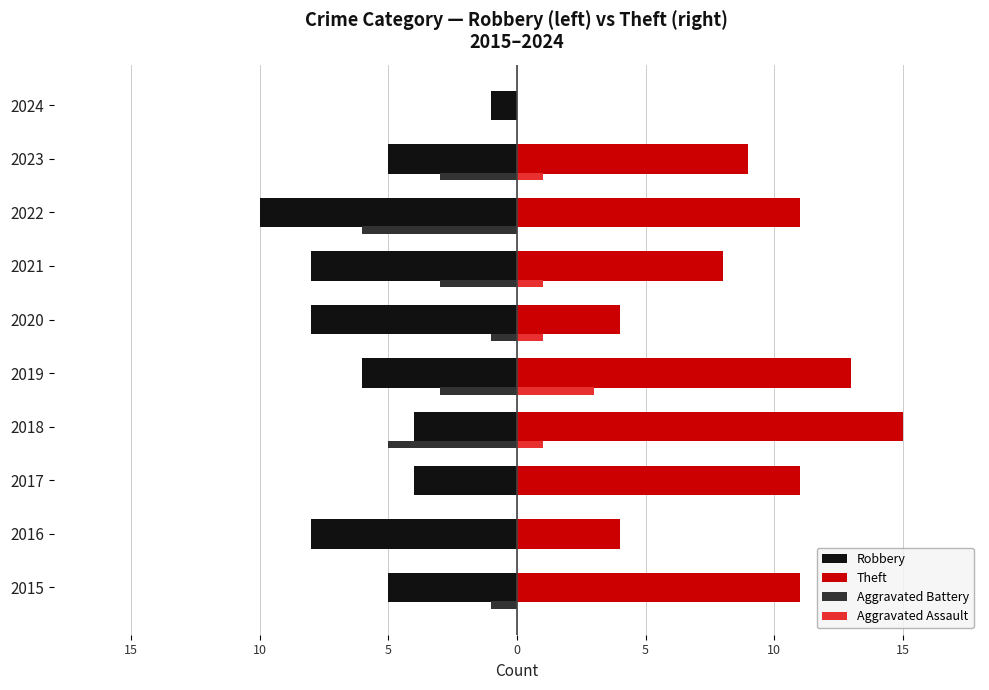

What are all the series names shown in the legend?

Robbery, Theft, Aggravated Battery, Aggravated Assault